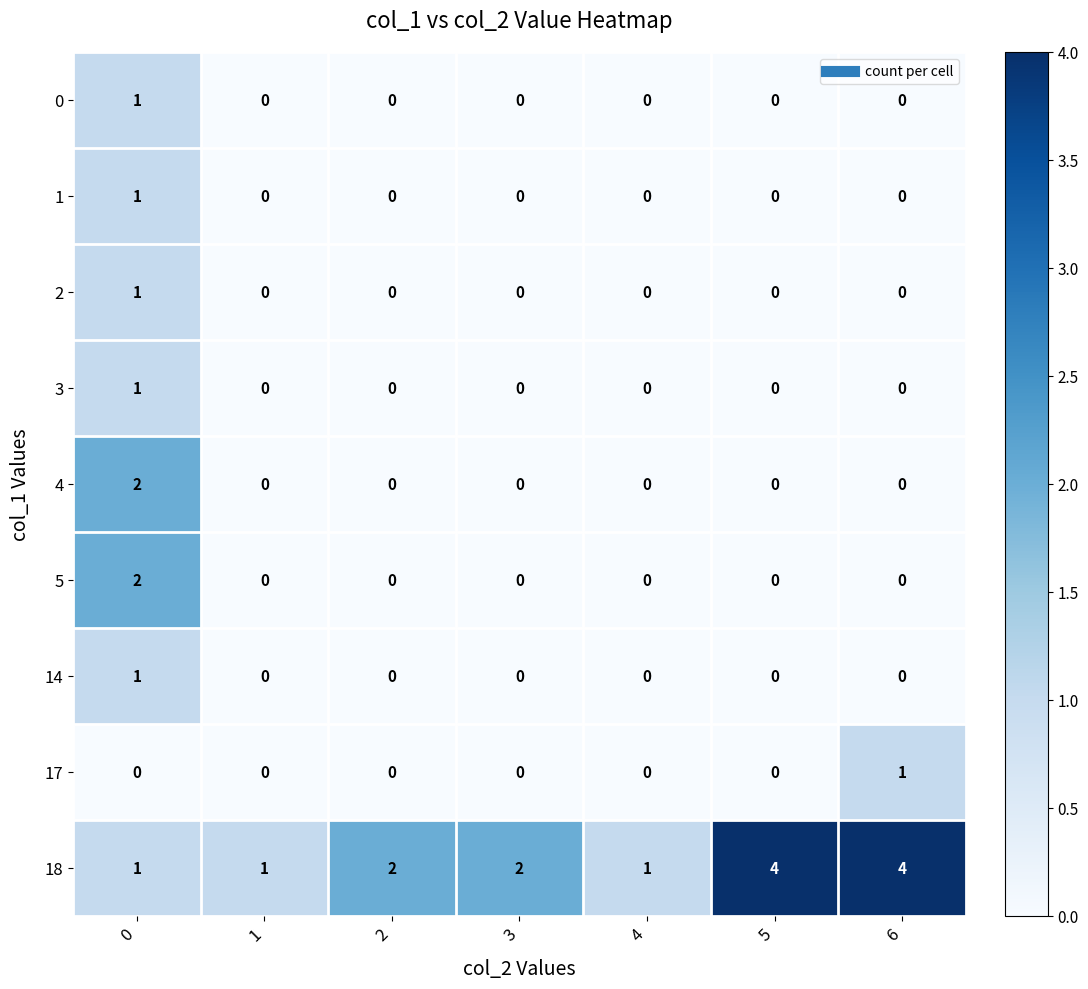

What is the greatest value displayed?

4